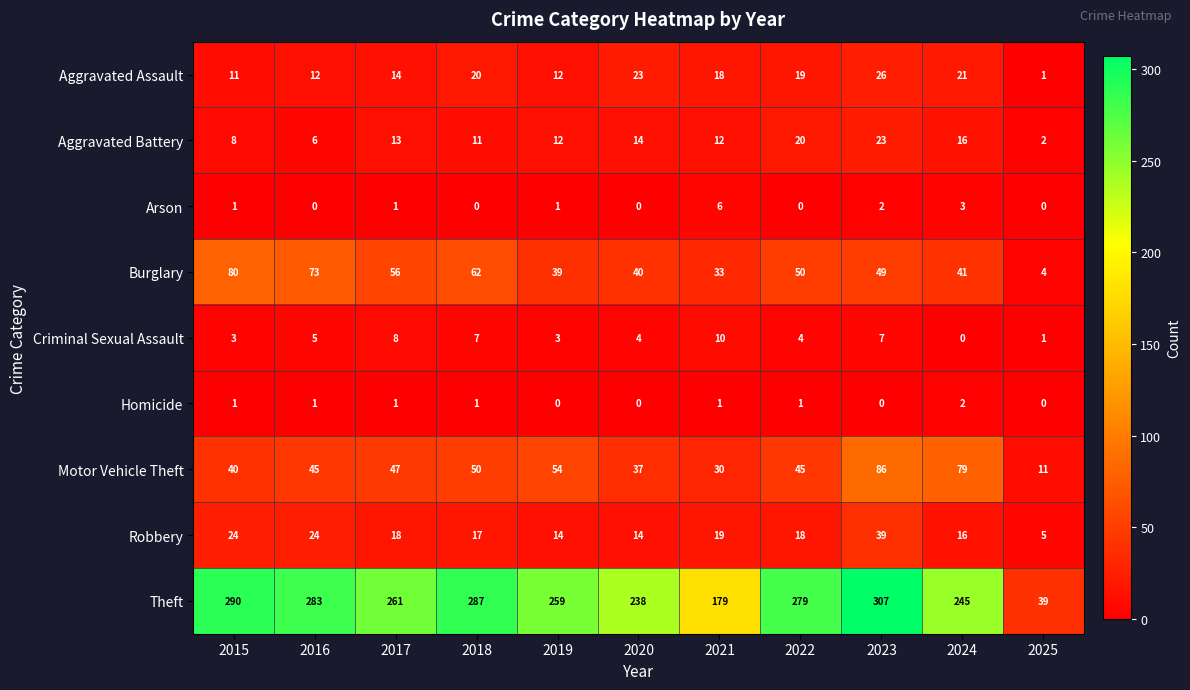

What is the maximum value shown in the chart?

307